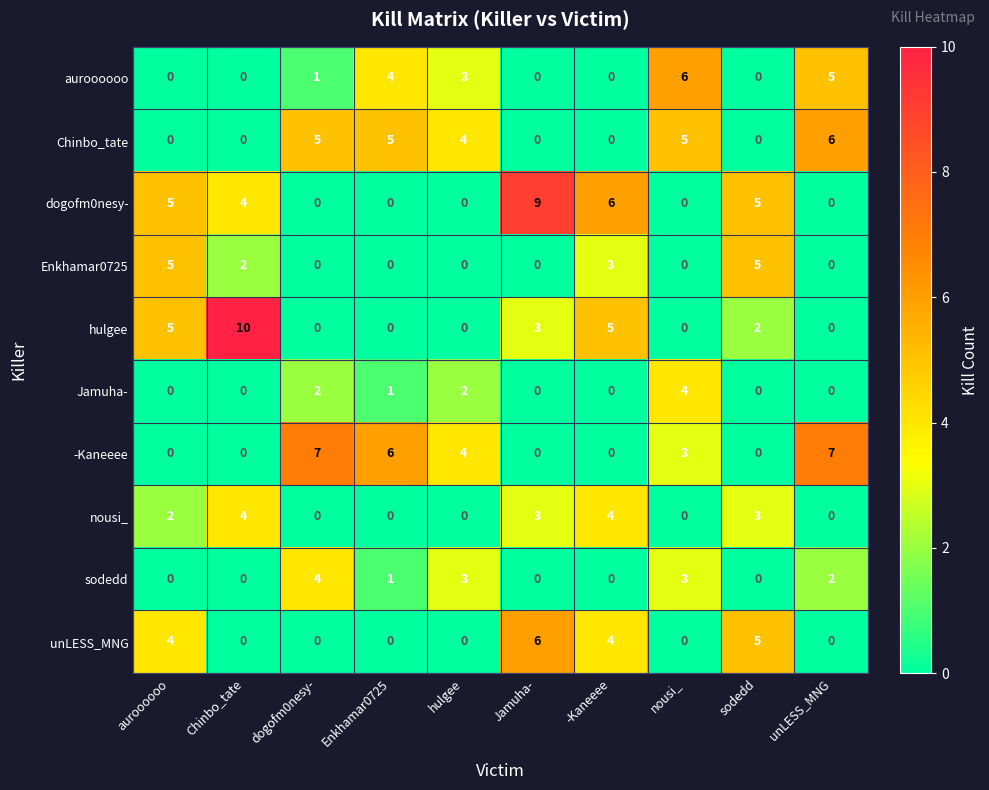

What is the difference between the maximum and second lowest values in the sodedd series?

4